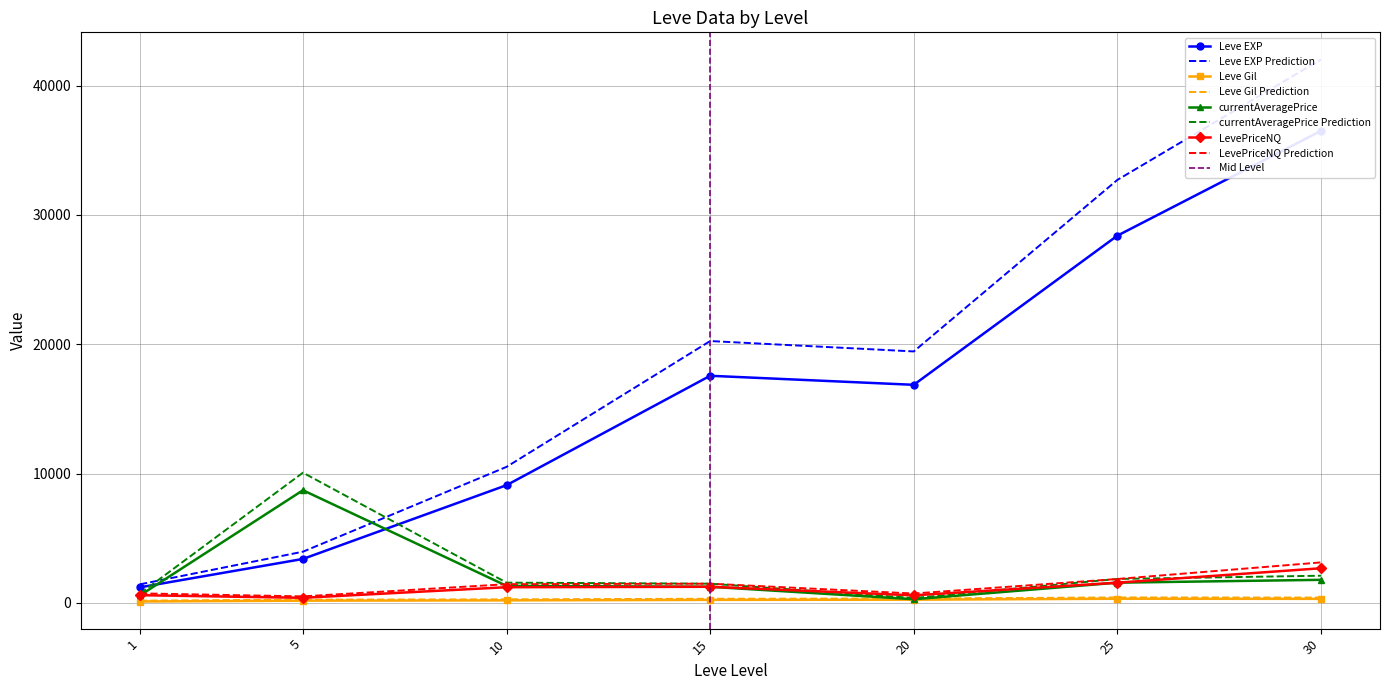

True or false: LevePriceNQ has more than 0 interior local peaks.

True